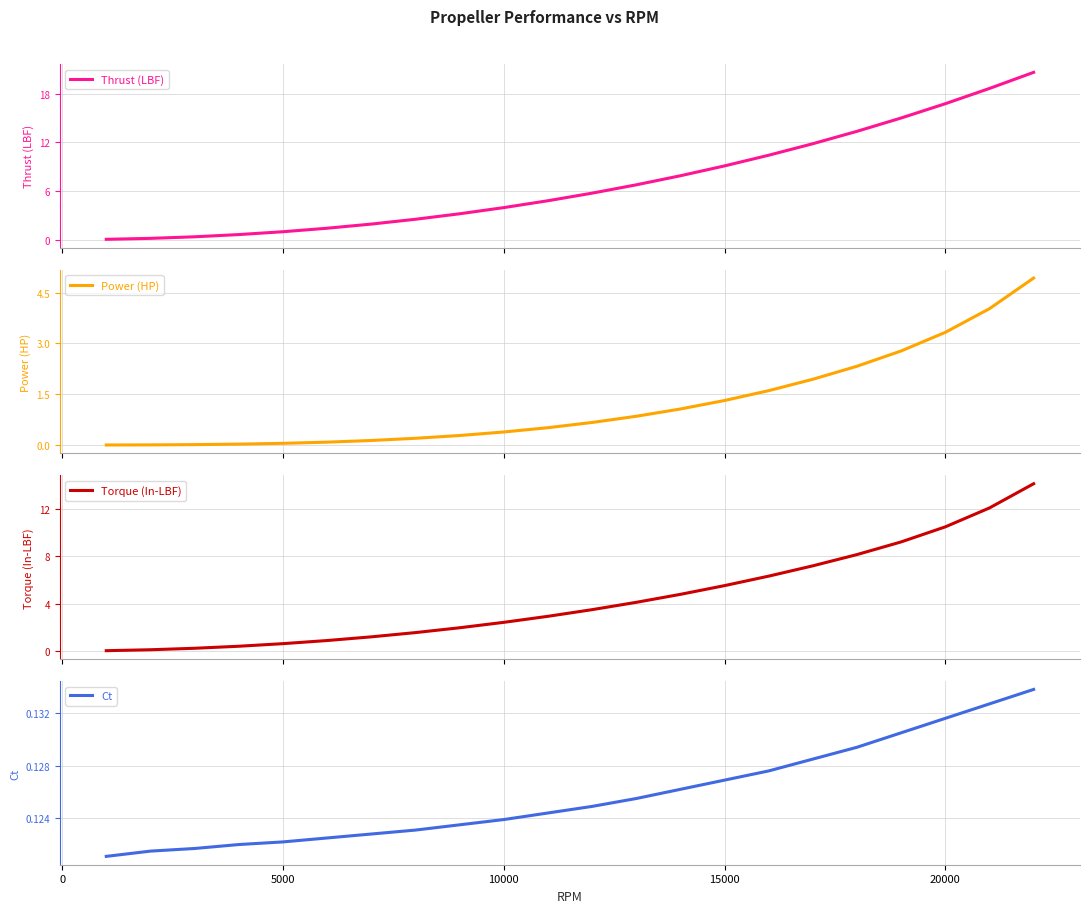

Which series has the widest spread of values?

Thrust (LBF)